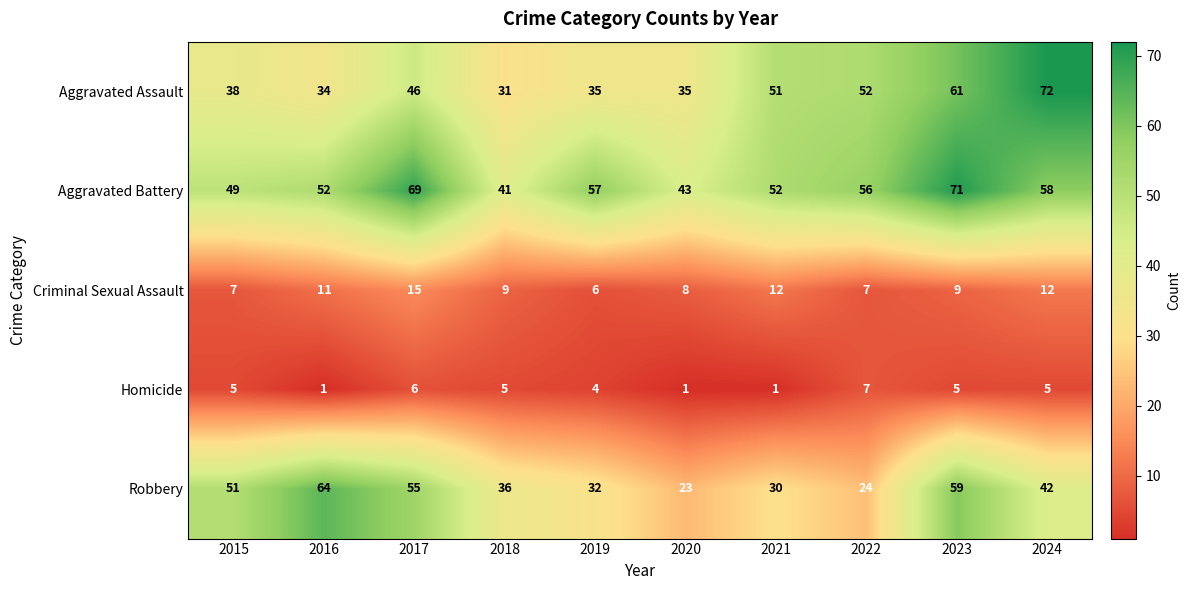

Is it true that Criminal Sexual Assault equals 3 at 2015?

False